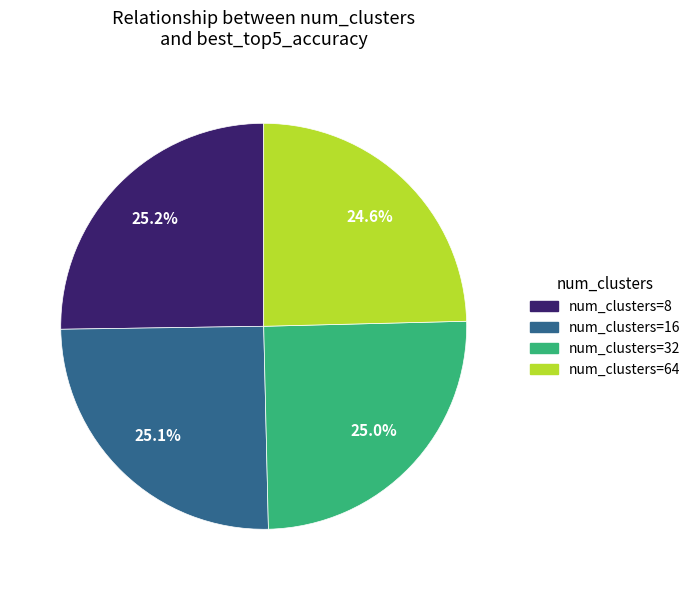

How many segments does this pie chart have?

4